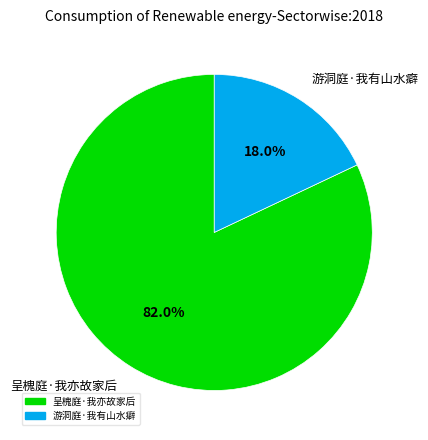

Which slice represents more than half of the pie?

呈槐庭·我亦故家后